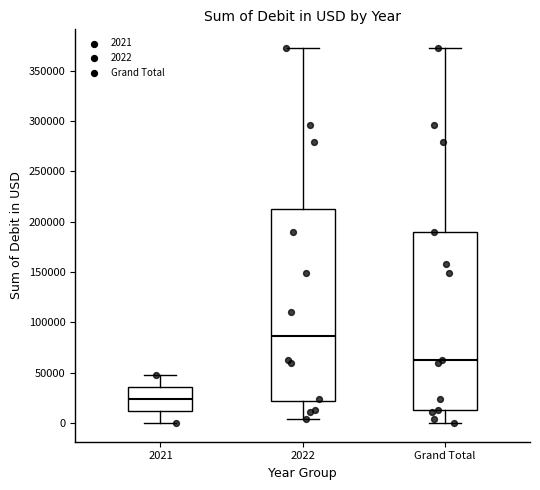

Reading left to right, read every box against the y-axis: the position of its median line, the range the box covers, and the ends of its whiskers. The values are not printed on the chart, so give them approximately, as read against the axis.

2021: median 25000, box 10000 to 35000, whiskers 0 to 45000
2022: median 85000, box 20000 to 210000, whiskers 5000 to 375000
Grand Total: median 65000, box 15000 to 190000, whiskers 0 to 375000